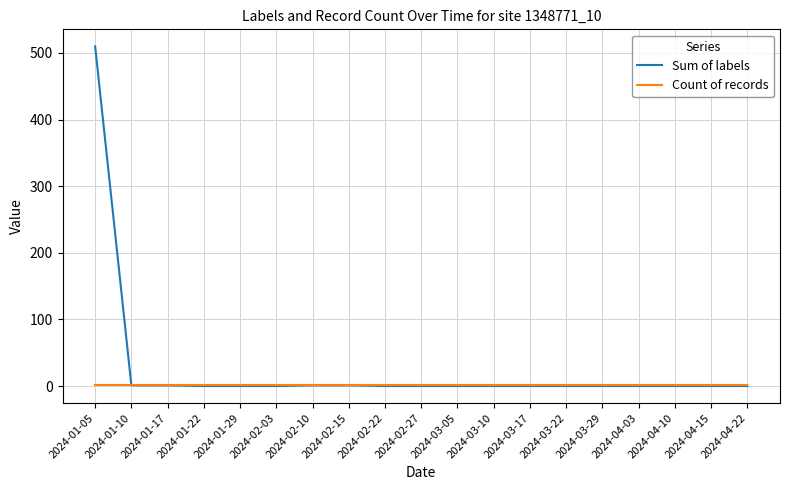

At 2024-01-05, list the series in order from smallest to largest.

Count of records, Sum of labels